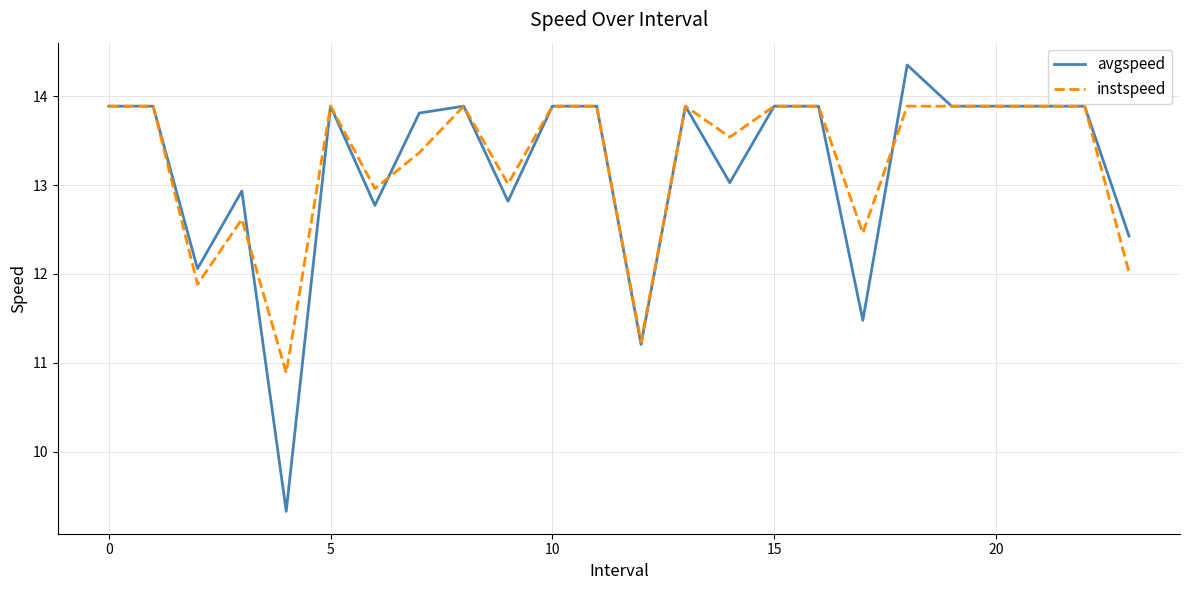

Which series has the widest spread of values?

avgspeed